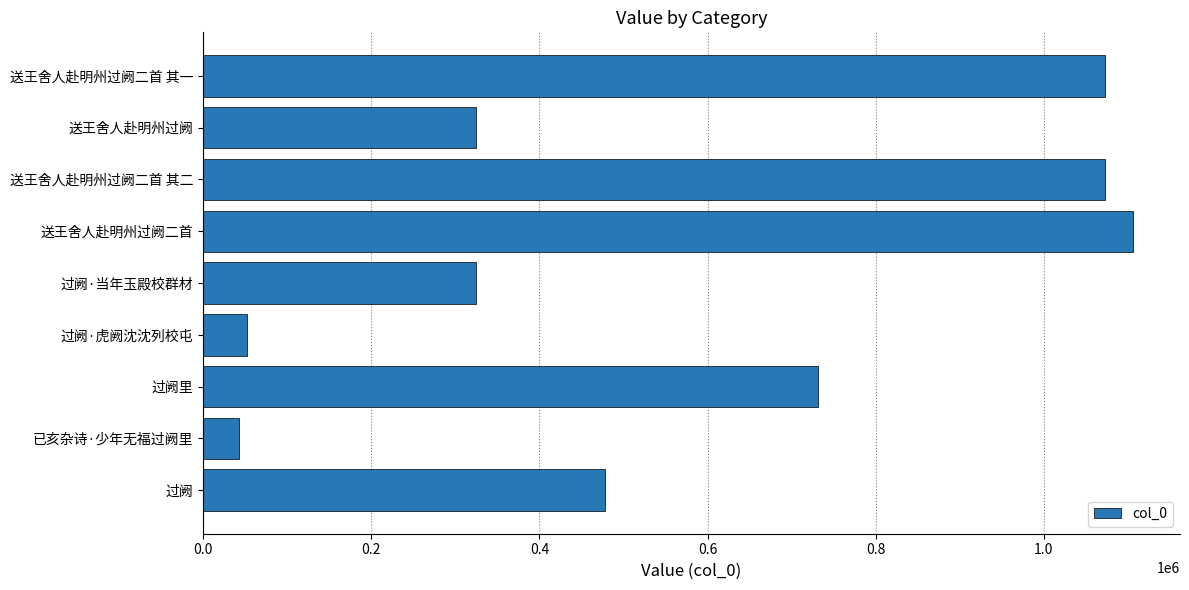

Which label corresponds to the largest value in the chart?

送王舍人赴明州过阙二首